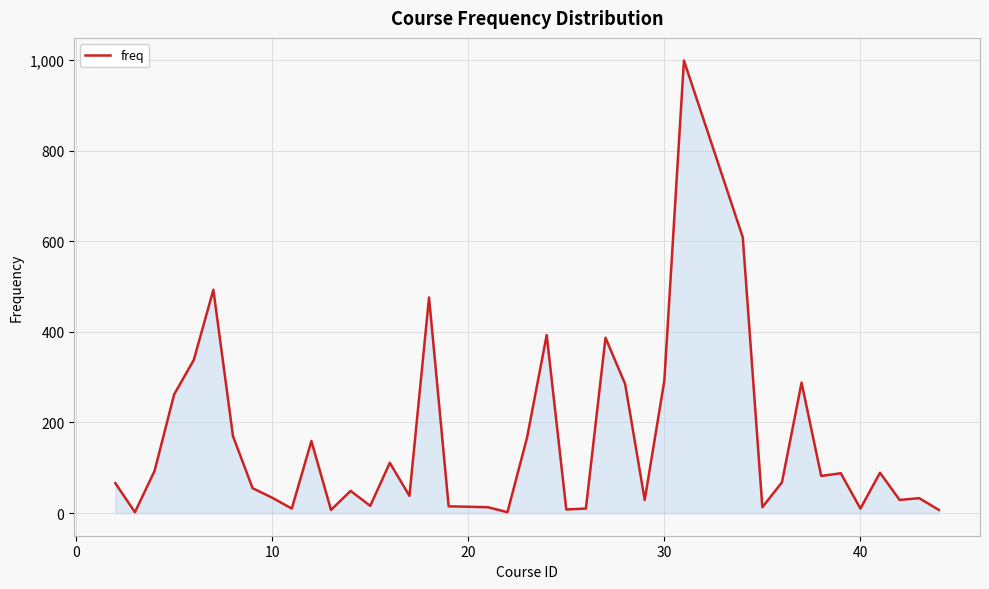

Does the chart have visible grid lines?

Yes